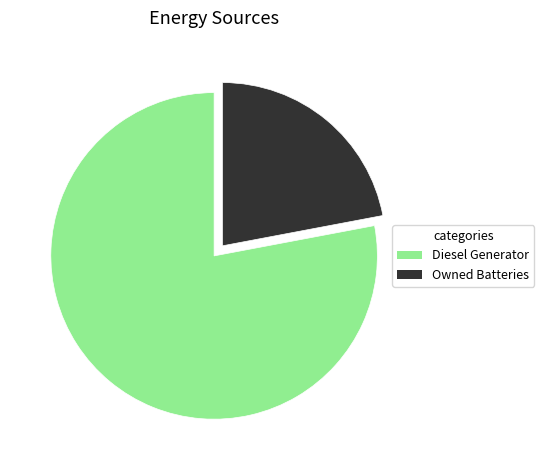

The Diesel Generator slice represents 72% of the pie. True or false?

False